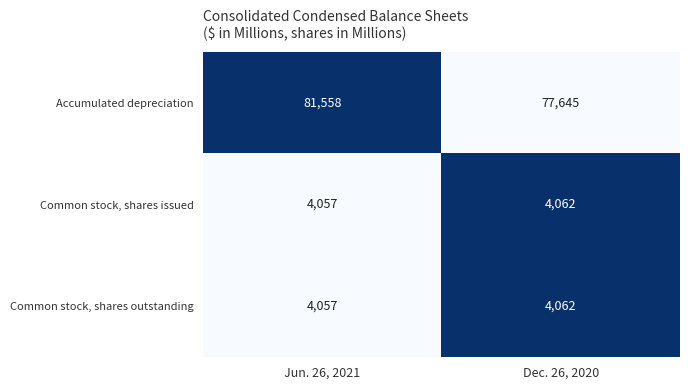

Which category has the lowest value across all series?

Jun. 26, 2021